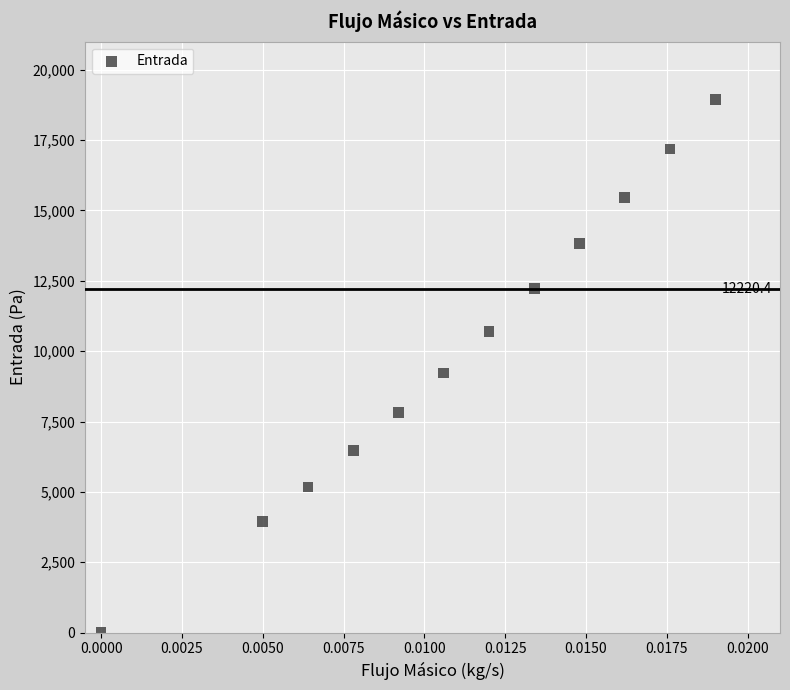

What is the average Y value?

10080.0